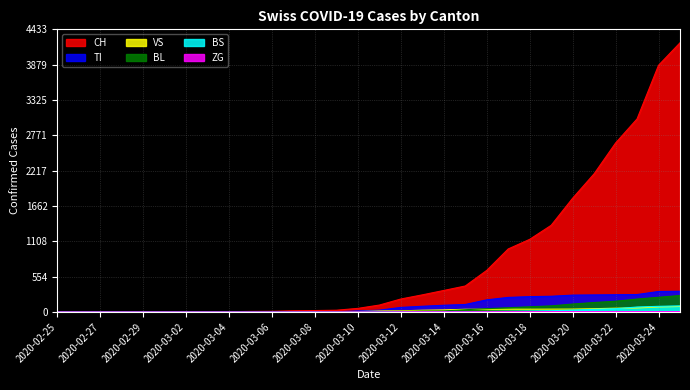

Reading left to right, list all the values displayed in this chart.

CH: 0	0	0	0	0	0	0	0	4	8	10	18	22	27	56	108	203	268	337	407	652	988	1139	1359	1784	2167	2650	3028	3869	4222
TI: 0	0	0	0	0	0	0	0	1	1	1	3	3	3	16	28	71	89	105	117	190	228	240	246	264	267	270	273	321	325
VS: 0	0	0	1	1	1	1	1	2	2	2	3	3	3	6	15	17	27	31	42	42	43	43	44	45	51	59	62	79	86
ZG: 0	0	0	0	0	0	0	0	0	0	0	0	0	0	0	0	2	3	3	3	4	5	5	6	6	6	6	6	6	6
BL: 0	0	0	0	0	0	0	0	0	0	1	1	2	2	2	6	9	14	16	35	51	66	81	95	124	148	168	202	230	258
BS: 0	0	0	0	0	0	0	0	0	0	0	0	0	0	0	1	2	2	3	5	7	11	14	19	29	41	51	77	88	95